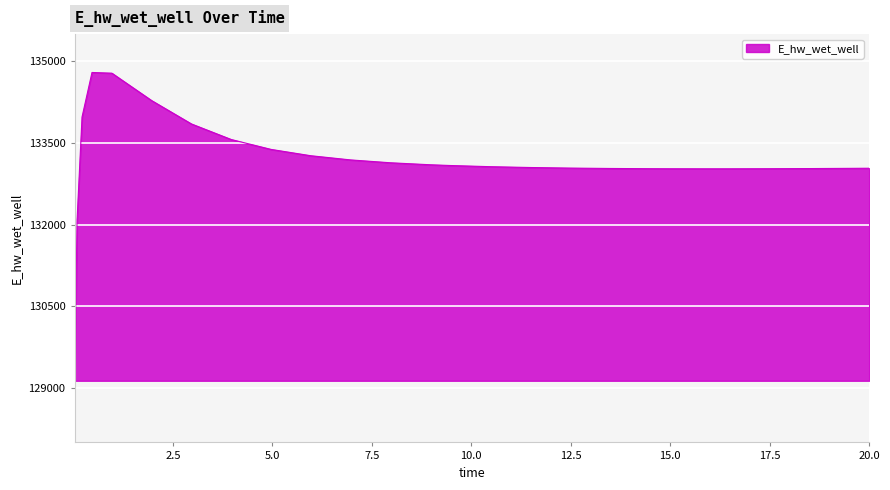

What is the smallest value displayed?

129132.7